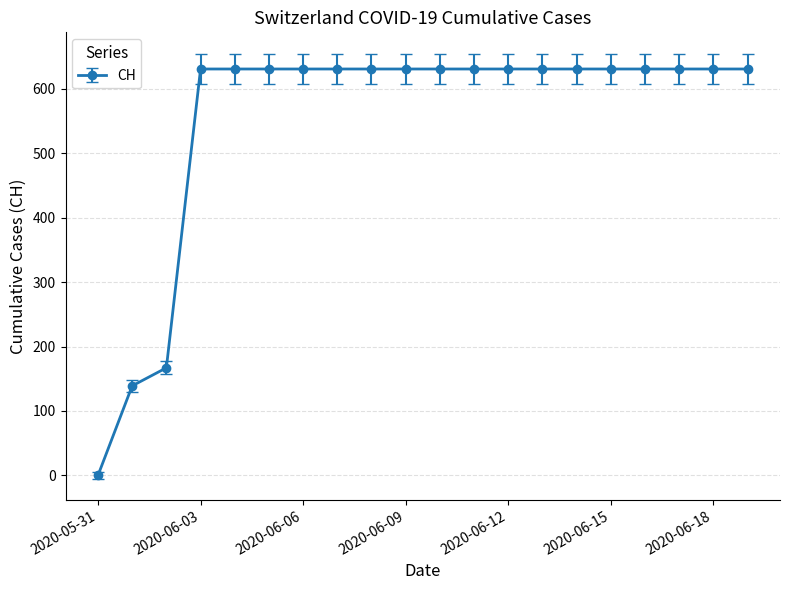

Reading right to left, list all the values displayed in this chart.

631	631	631	631	631	631	631	631	631	631	631	631	631	631	631	631	631	167	139	0